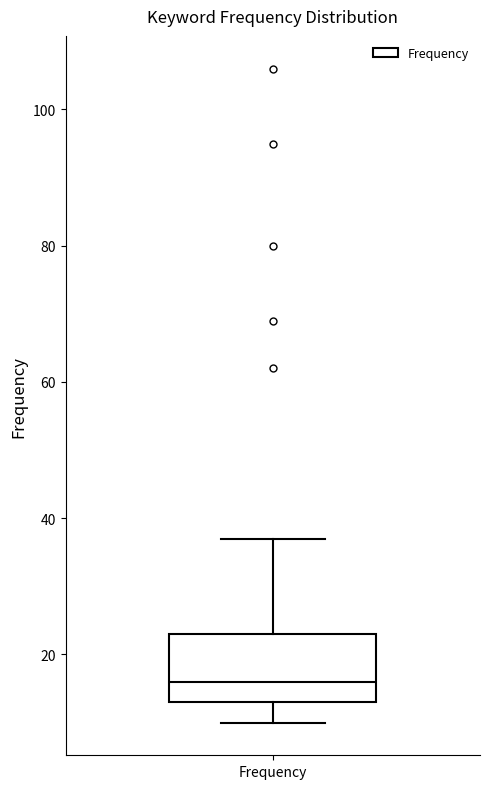

Read this box plot against the y-axis: the position of the median line, the range covered by the box, and the ends of both whiskers. The values are not printed on the chart, so give them approximately, as read against the axis.

median 16, box 14 to 24, whiskers 10 to 38